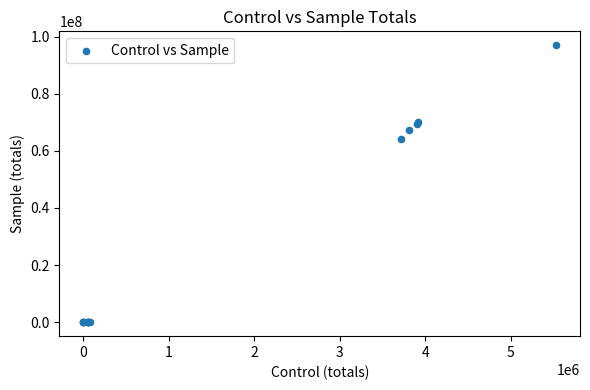

What Y value in the scatter plot is closest to 48484677?

64186307.0